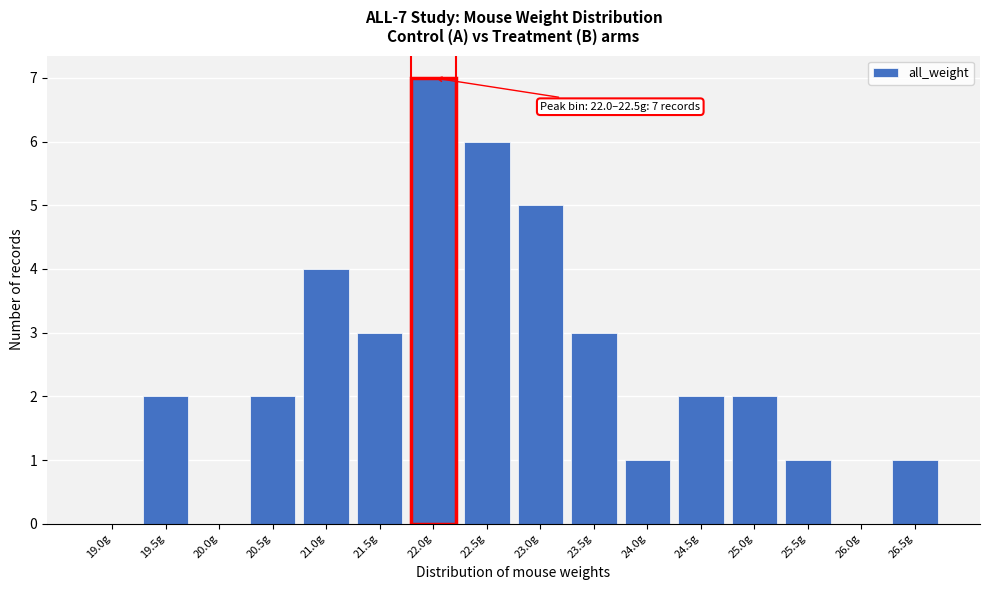

Reading left to right, extract all data points from this chart.

19.0g=0	19.5g=2	20.0g=0	20.5g=2	21.0g=4	21.5g=3	22.0g=7	22.5g=6	23.0g=5	23.5g=3	24.0g=1	24.5g=2	25.0g=2	25.5g=1	26.0g=0	26.5g=1